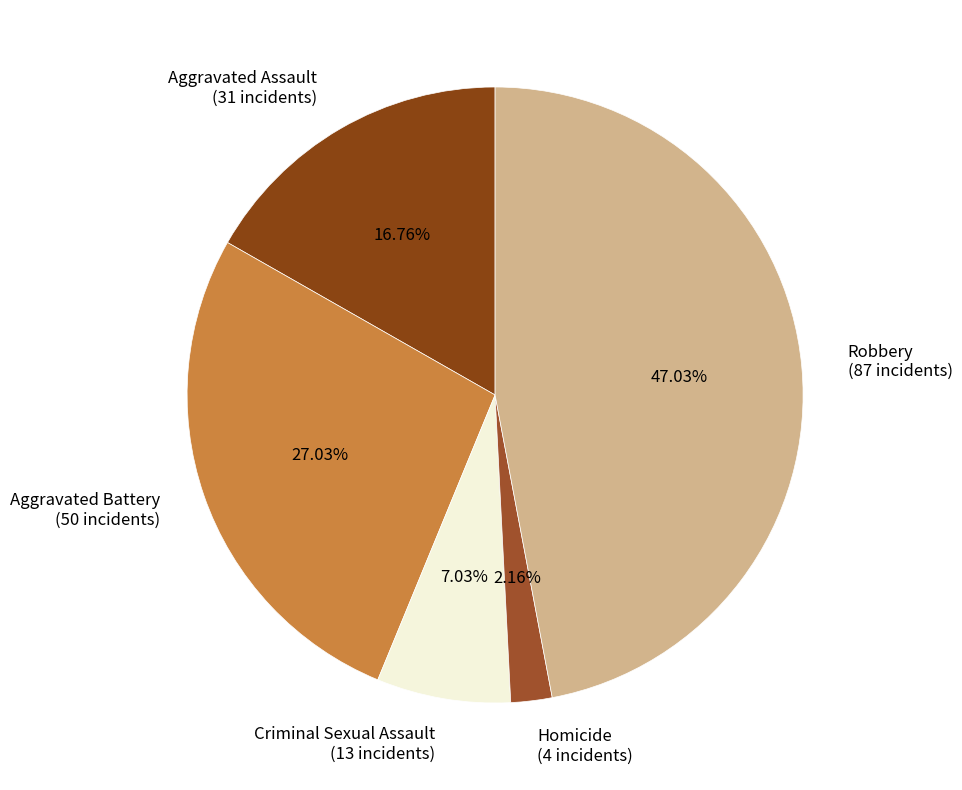

To the nearest percent, what is the difference between the Aggravated Battery and Aggravated Assault slice percentages?

10%